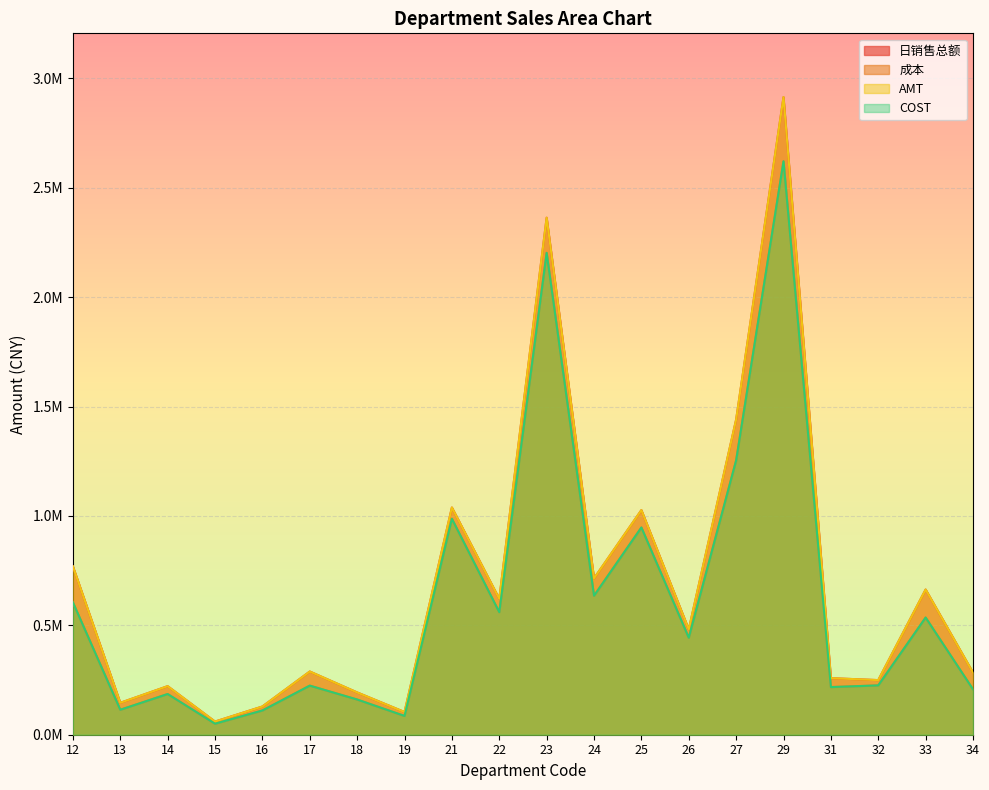

What is the approximate value of 日销售总额 at 17?

288902.6